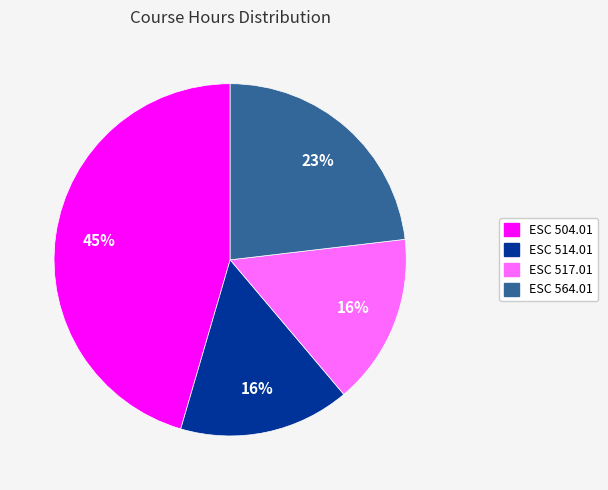

Approximately how many times larger is the value at ESC 504.01 compared to ESC 564.01?

2.0